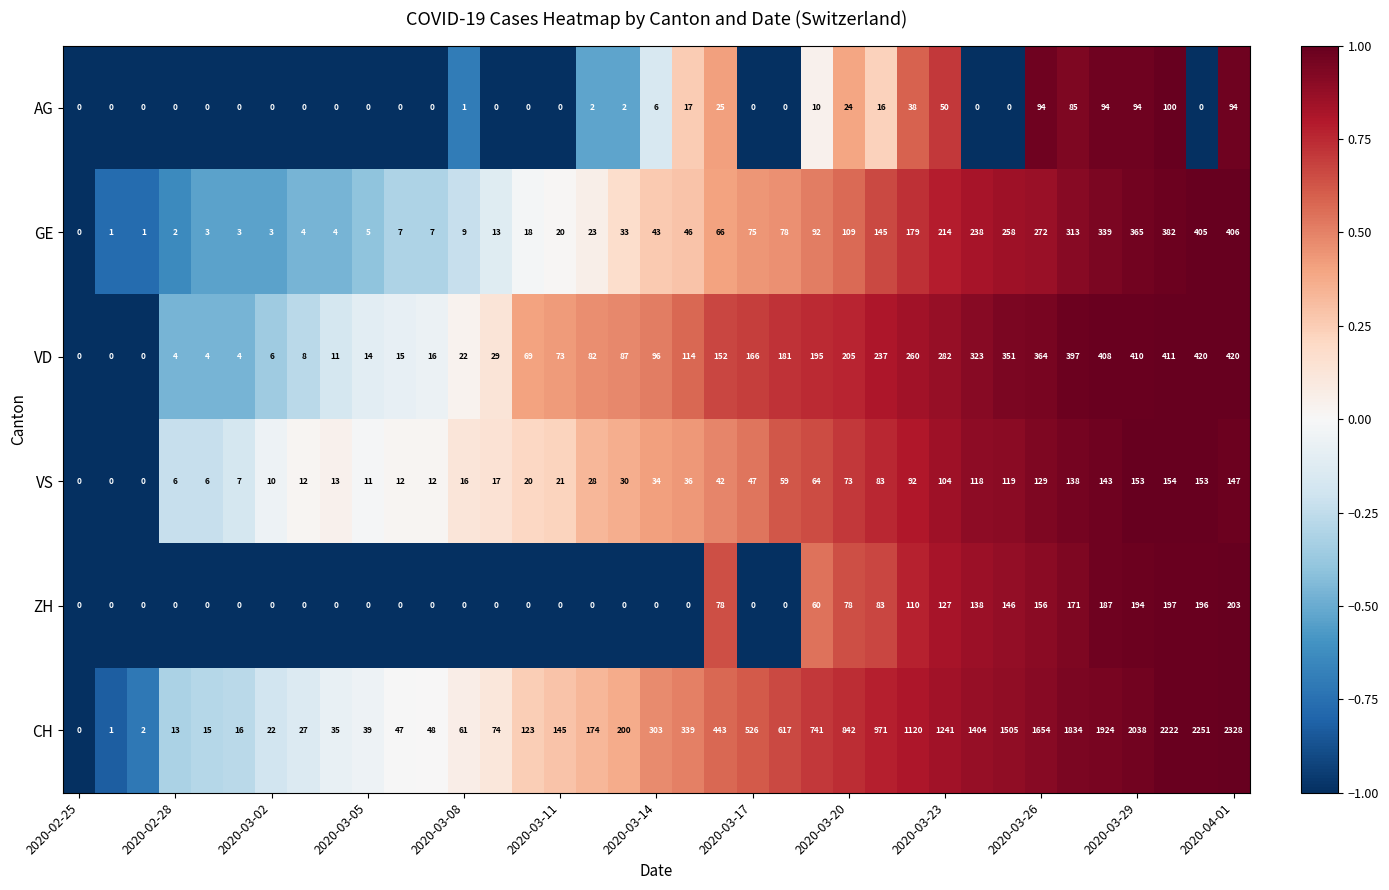

Which series has the largest range (max minus min)?

CH